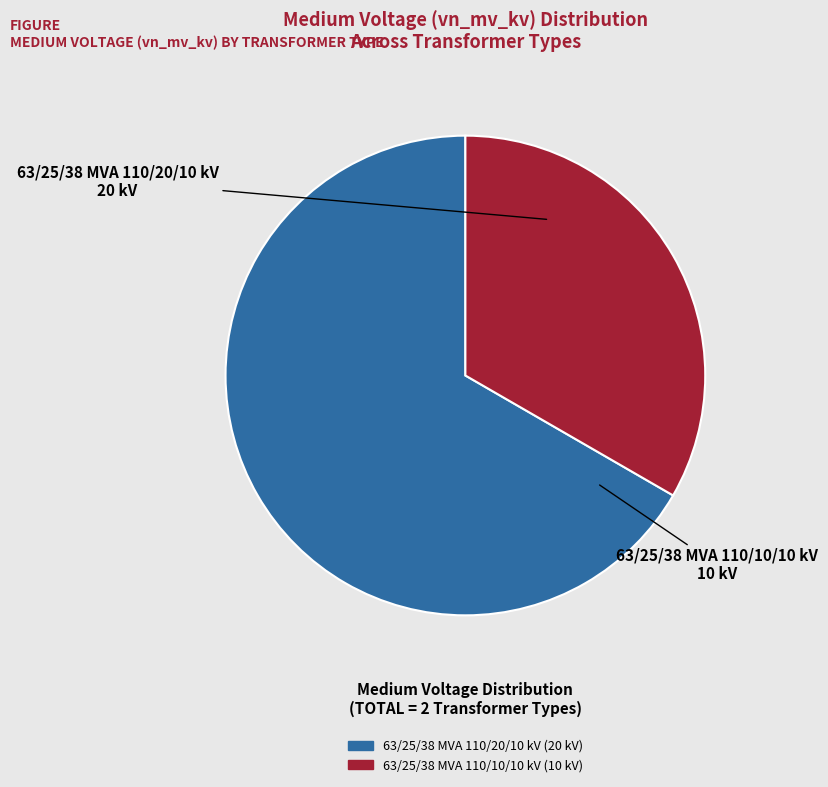

Is it true that 63/25/38 MVA 110/20/10 kV is 81% of the pie?

False